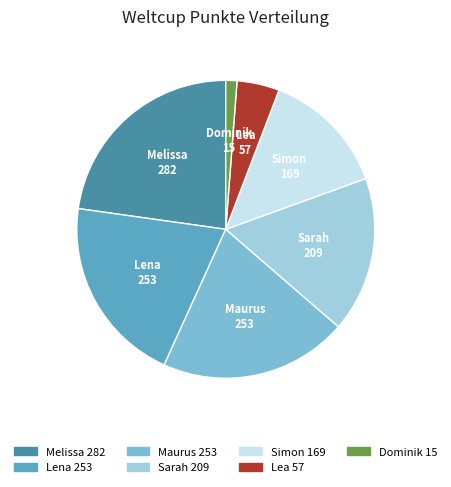

Combined, do Dominik and Melissa account for over 50%?

No